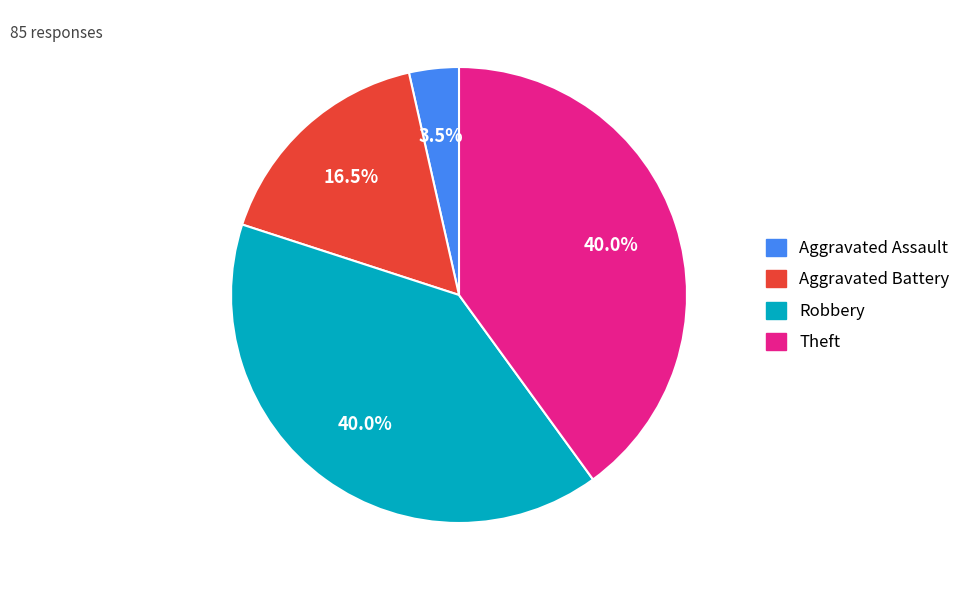

Count the number of slices in the pie.

4